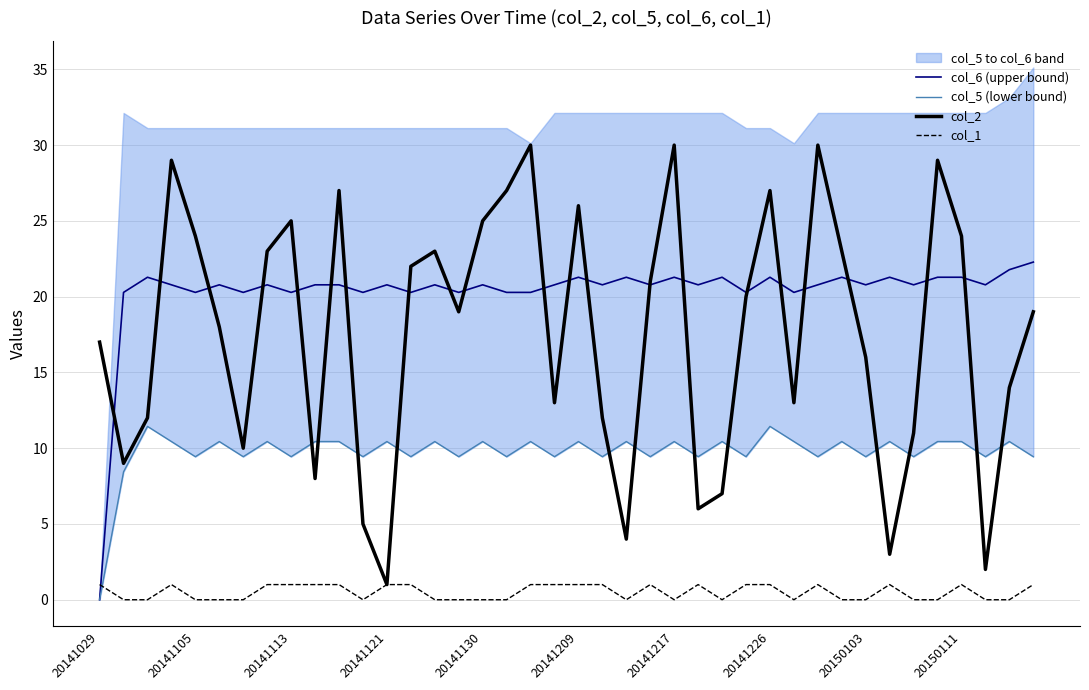

Reading left to right, what are all the values shown in this chart?

col_6 (upper bound): 0.0	20.3	21.3	20.8	20.3	20.8	20.3	20.8	20.3	20.8	20.8	20.3	20.8	20.3	20.8	20.3	20.8	20.3	20.3	20.8	21.3	20.8	21.3	20.8	21.3	20.8	21.3	20.3	21.3	20.3	20.8	21.3	20.8	21.3	20.8	21.3	21.3	20.8	21.8	22.3
col_5 (lower bound): 0.0	8.4	11.4	10.4	9.4	10.4	9.4	10.4	9.4	10.4	10.4	9.4	10.4	9.4	10.4	9.4	10.4	9.4	10.4	9.4	10.4	9.4	10.4	9.4	10.4	9.4	10.4	9.4	11.4	10.4	9.4	10.4	9.4	10.4	9.4	10.4	10.4	9.4	10.4	9.4
col_2: 17.0	9.0	12.0	29.0	24.0	18.0	10.0	23.0	25.0	8.0	27.0	5.0	1.0	22.0	23.0	19.0	25.0	27.0	30.0	13.0	26.0	12.0	4.0	21.0	30.0	6.0	7.0	20.0	27.0	13.0	30.0	23.0	16.0	3.0	11.0	29.0	24.0	2.0	14.0	19.0
col_1: 1.0	0.0	0.0	1.0	0.0	0.0	0.0	1.0	1.0	1.0	1.0	0.0	1.0	1.0	0.0	0.0	0.0	0.0	1.0	1.0	1.0	1.0	0.0	1.0	0.0	1.0	0.0	1.0	1.0	0.0	1.0	0.0	0.0	1.0	0.0	0.0	1.0	0.0	0.0	1.0